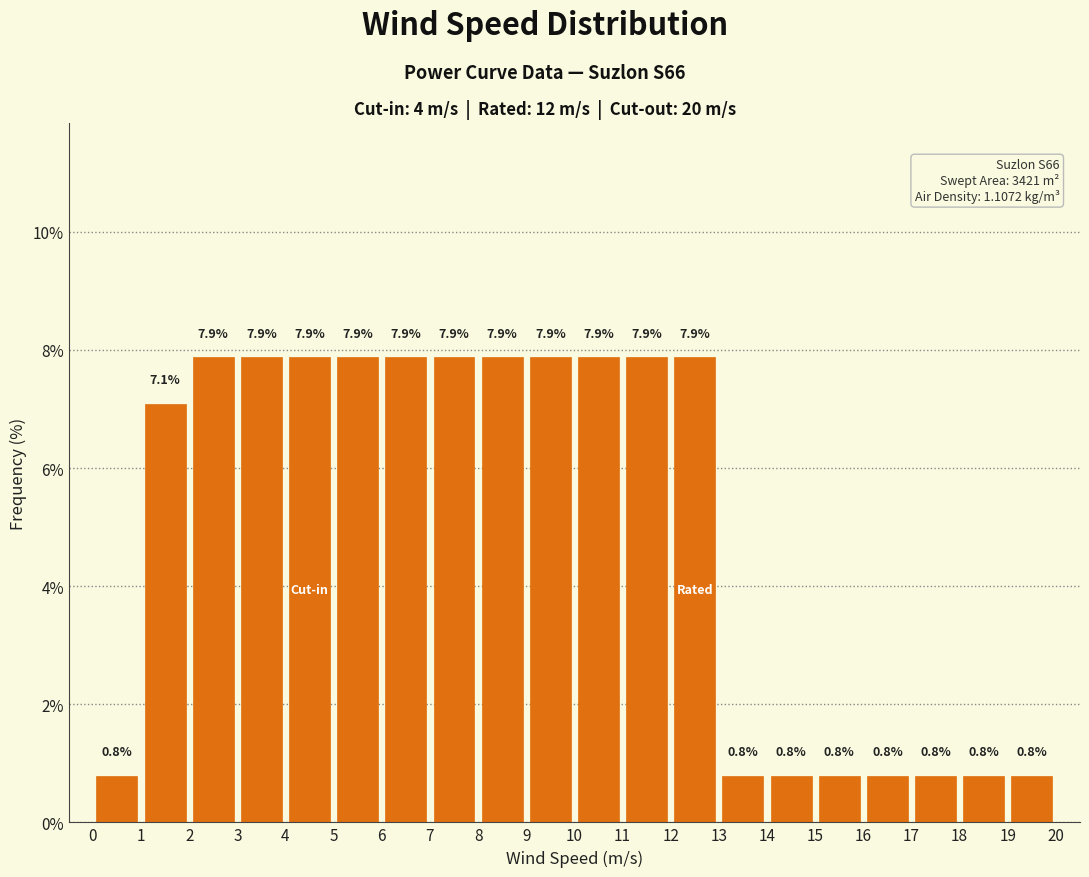

How tall is the bar that spans 10 to 11 on the x-axis?

7.9